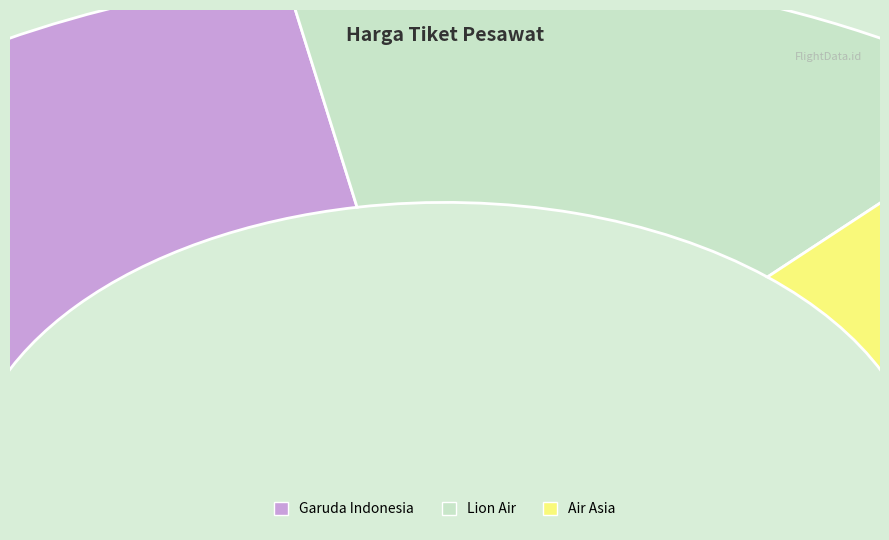

Is there any slice that represents more than half of the pie?

No